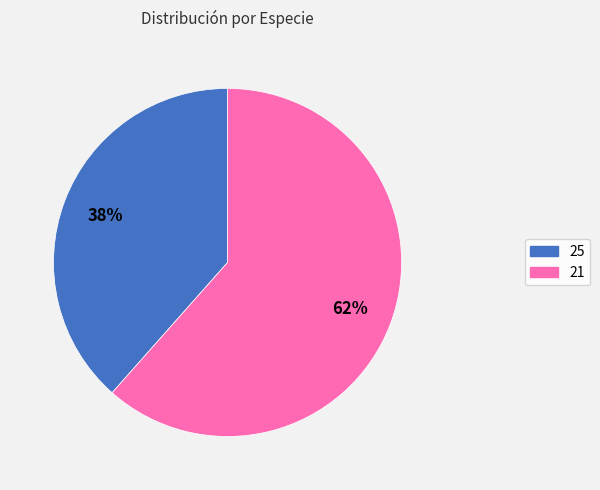

To the nearest percent, what is the average slice percentage?

50%